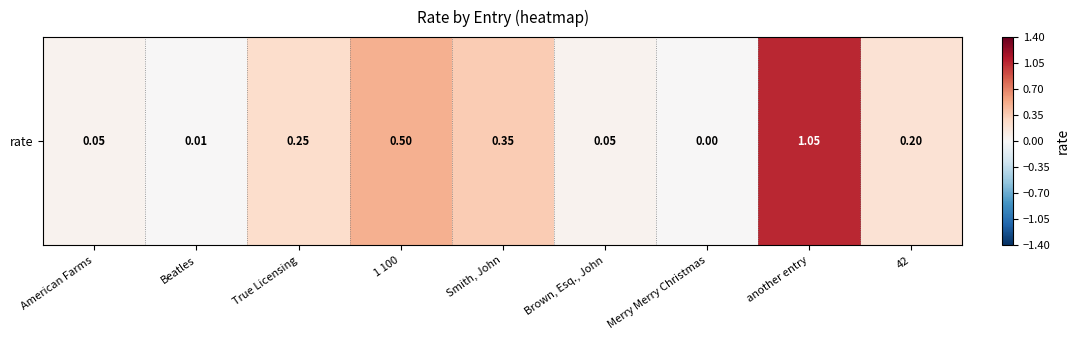

List the labels in order of value, largest first.

another entry, 1 100, Smith, John, True Licensing, 42, American Farms, Brown, Esq., John, Beatles, Merry Merry Christmas